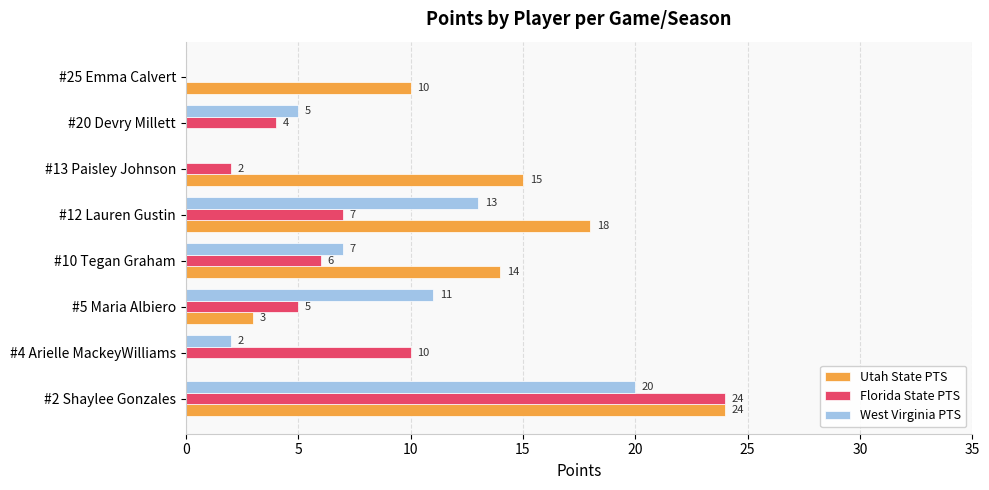

What is the sum of the Utah State PTS values at #5 Maria Albiero and #20 Devry Millett?

3